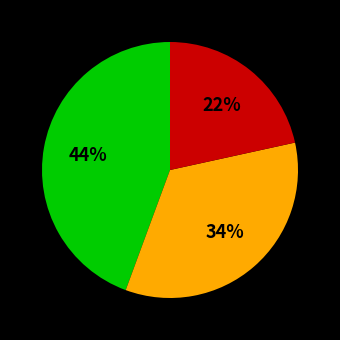

To the nearest percent, what is the average slice percentage?

33%